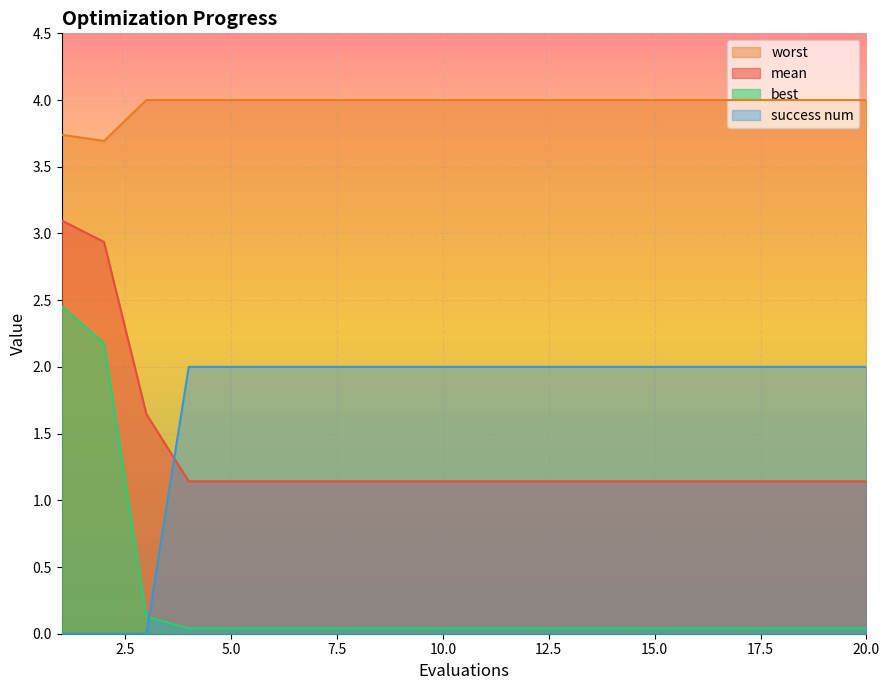

True or false: worst and mean intersect in this chart.

False